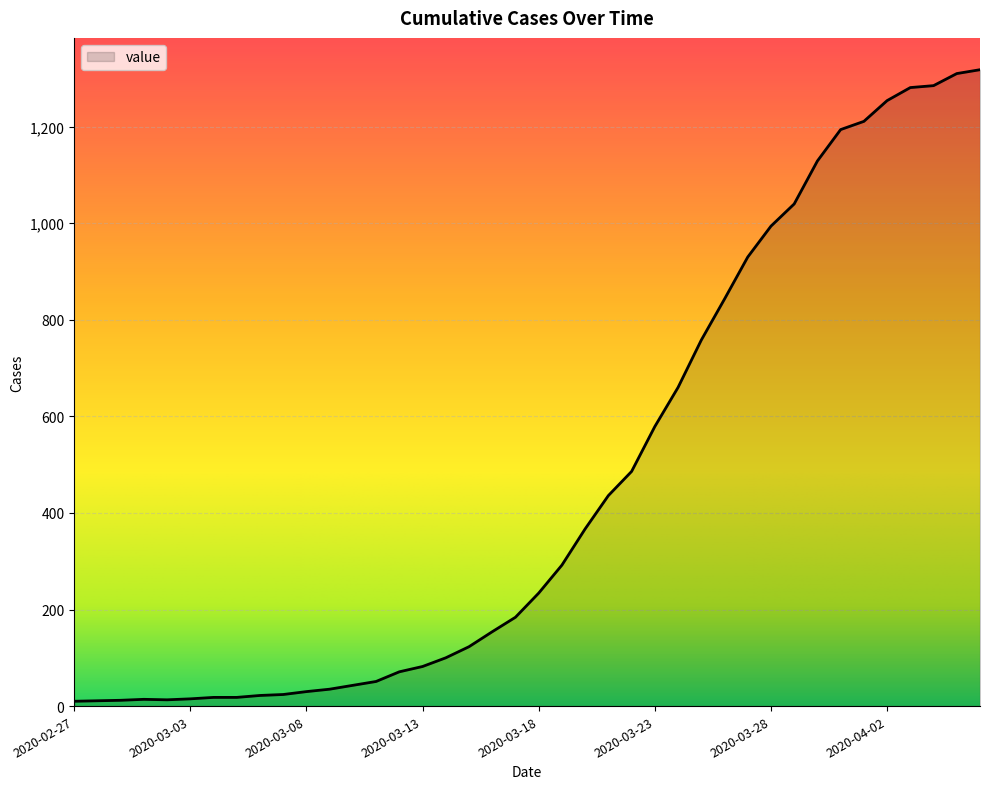

What is the maximum value shown in the chart?

1318